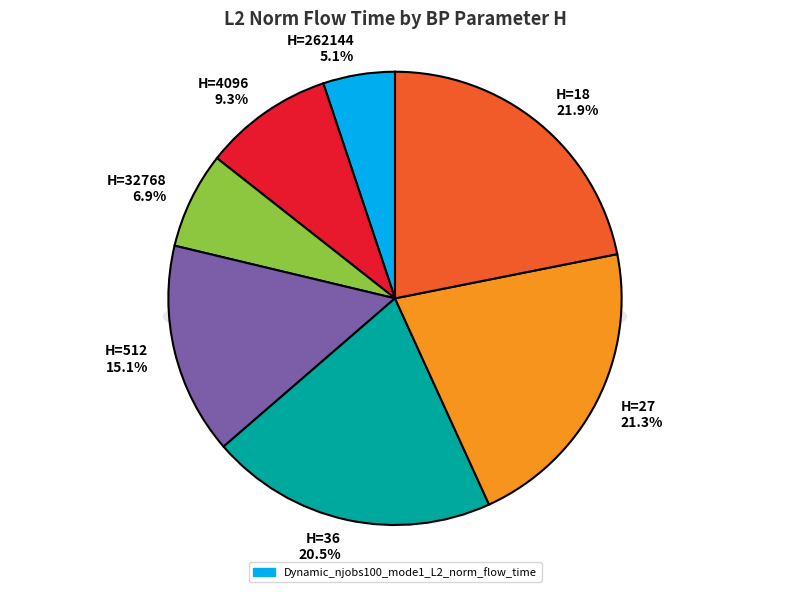

Approximately how many times larger is the value at 4096 compared to 512?

0.6